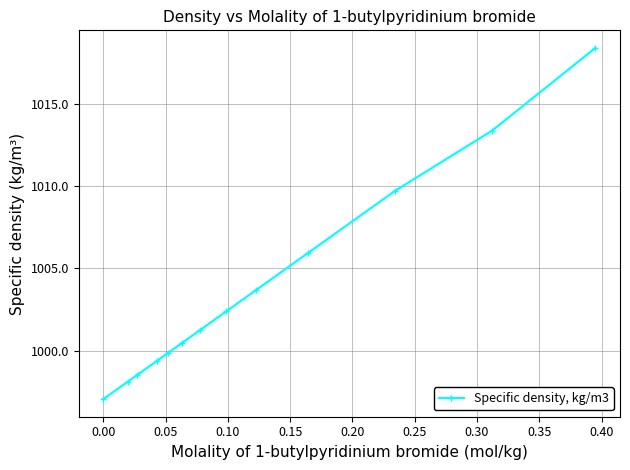

How many values exceed 1001?

7